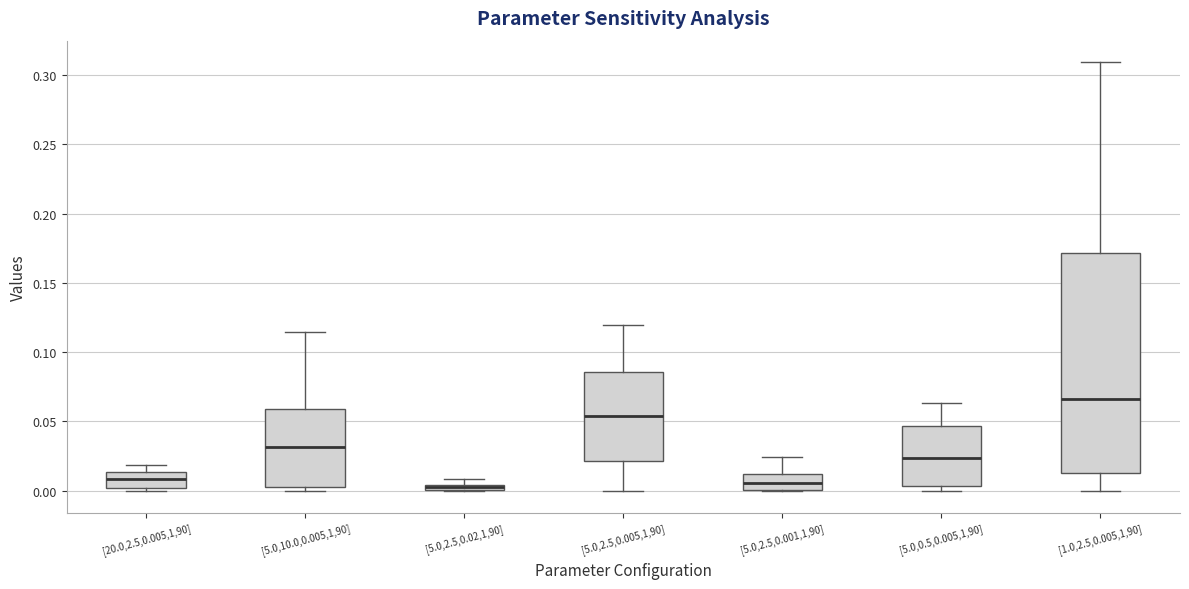

Which box is the tallest, from its lower edge to its upper edge?

[1.0,2.5,0.005,1,90]